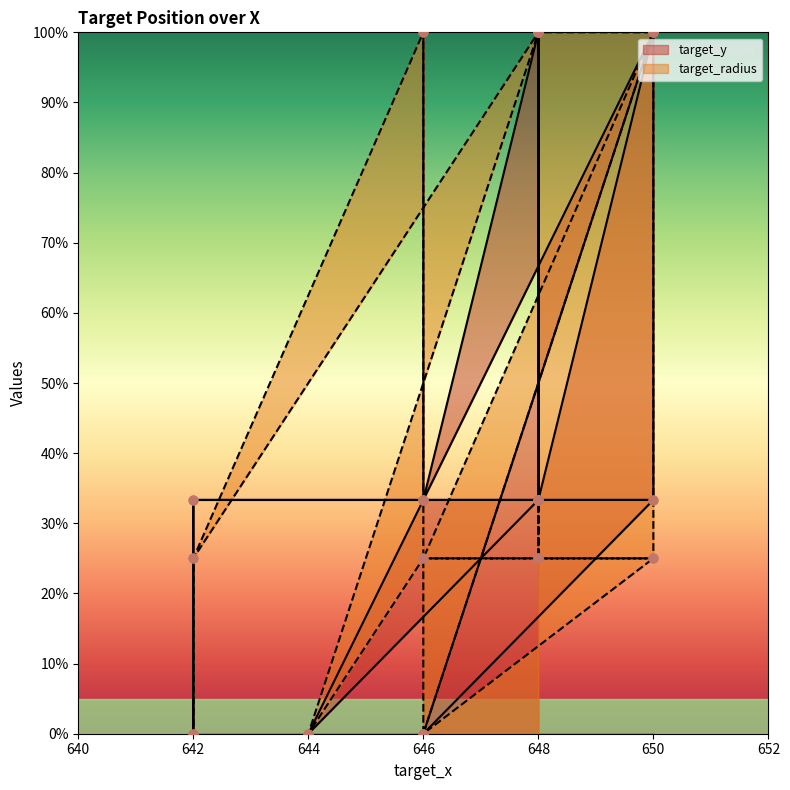

Which series contains the lowest Y value?

target_y